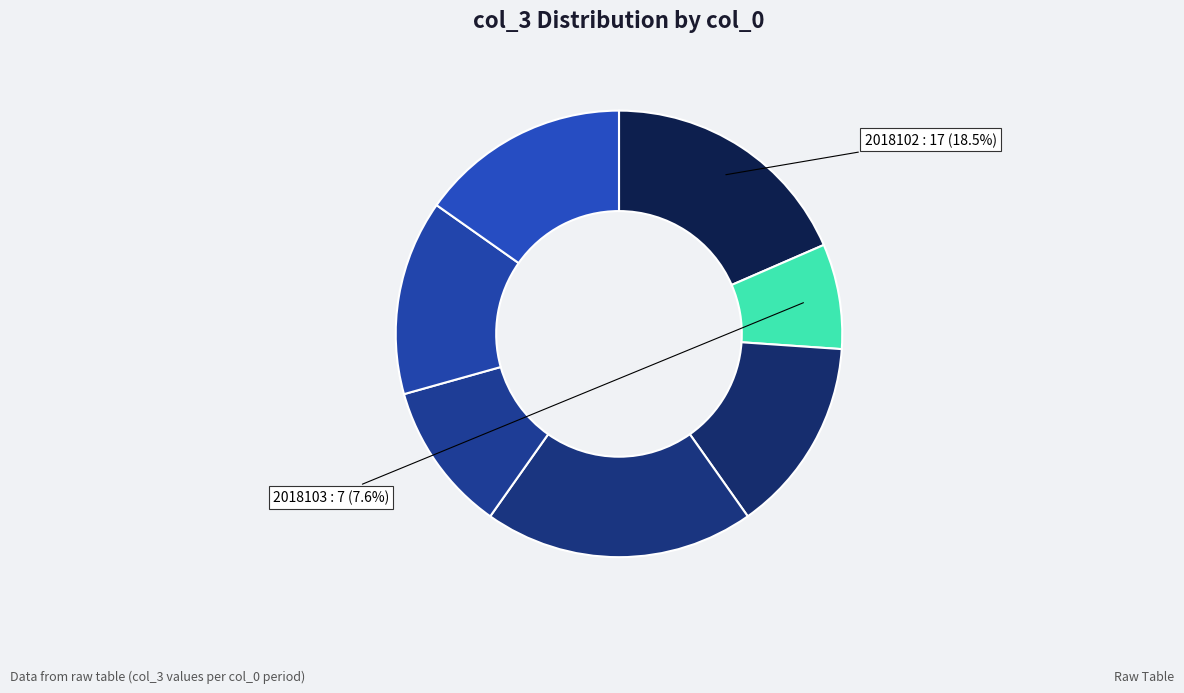

To the nearest percent, what is the average slice percentage?

14%